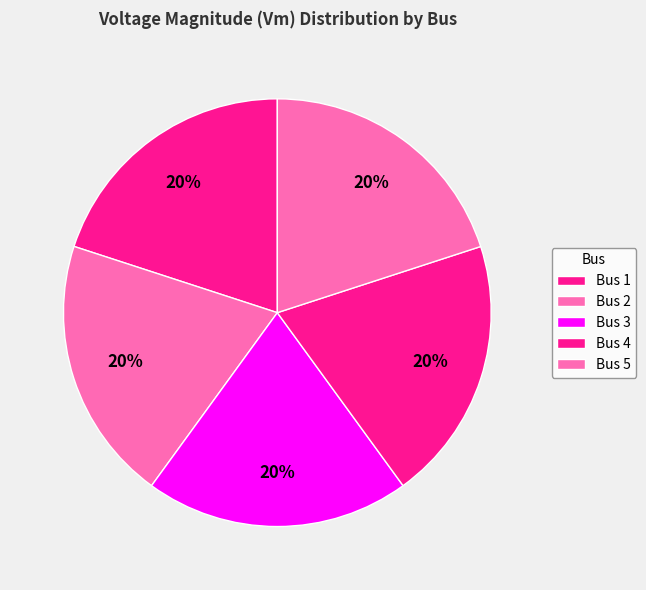

Does any single category account for the majority?

No